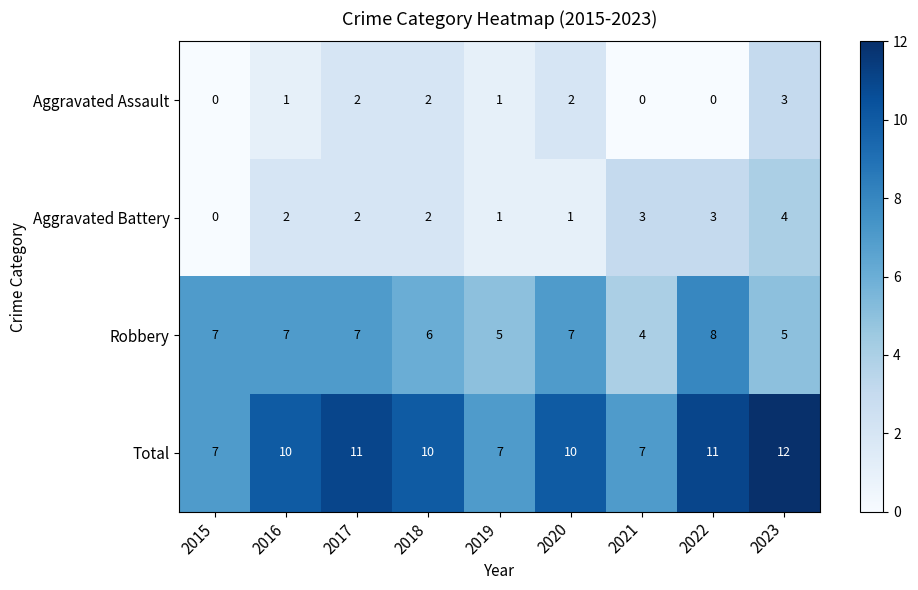

What is the greatest value displayed?

12